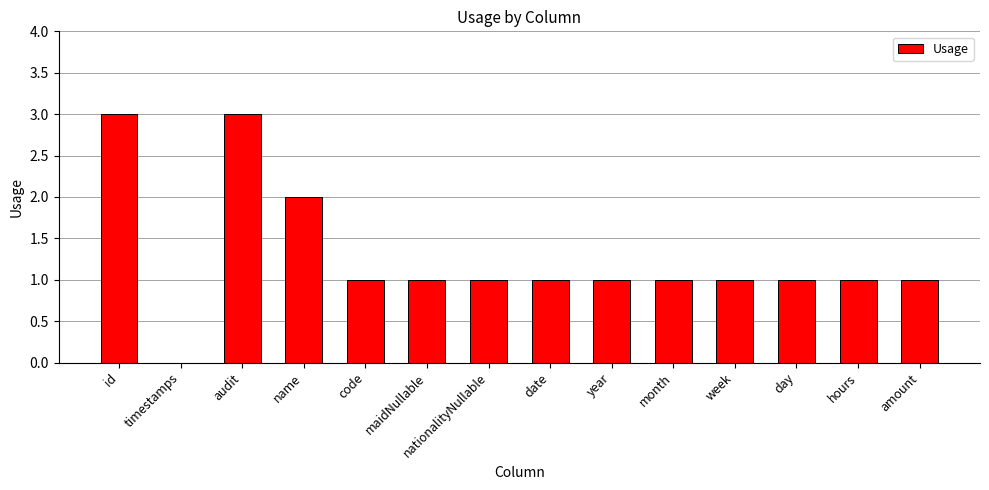

What is the change in value from timestamps to year?

+1